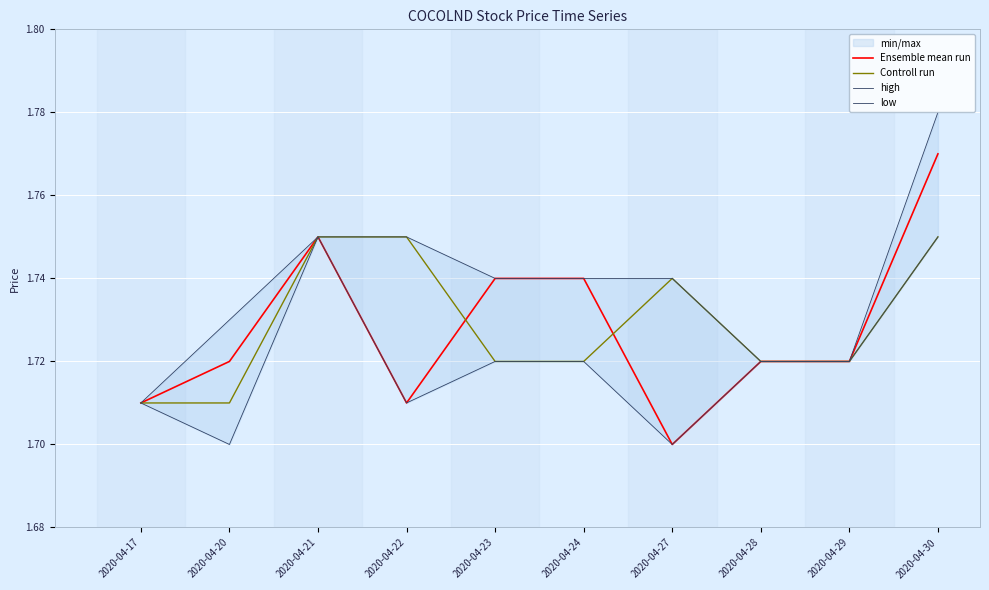

Count the Controll run values in the range 1 to 2.

10